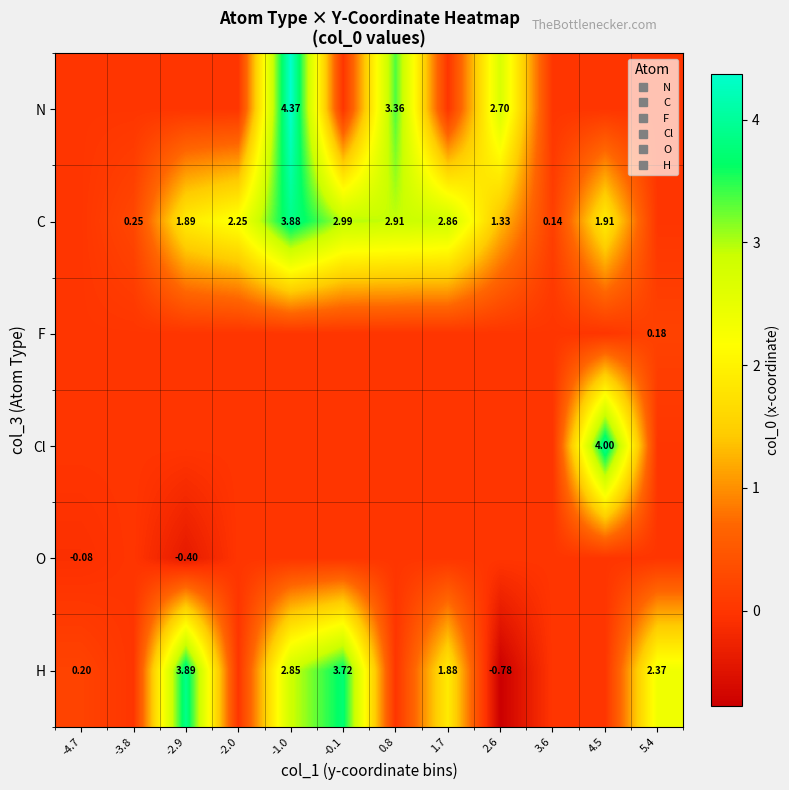

Rank the series at 0.8 from highest to lowest value.

N, C, F, Cl, O, H